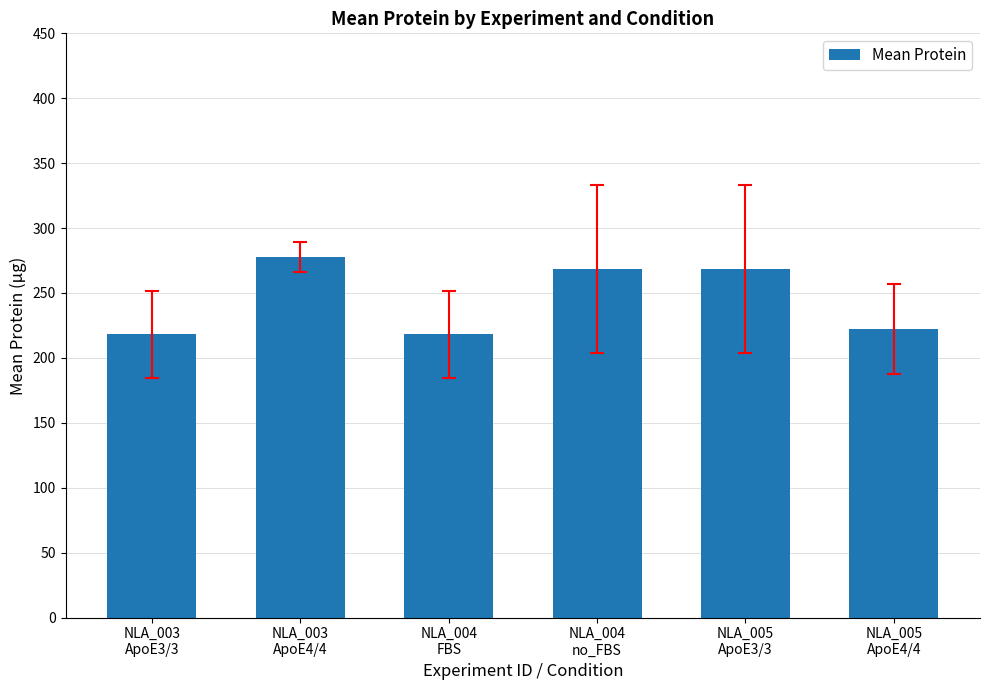

What is the ratio of the value at NLA_003
ApoE4/4 to the value at NLA_004
no_FBS?

1.0